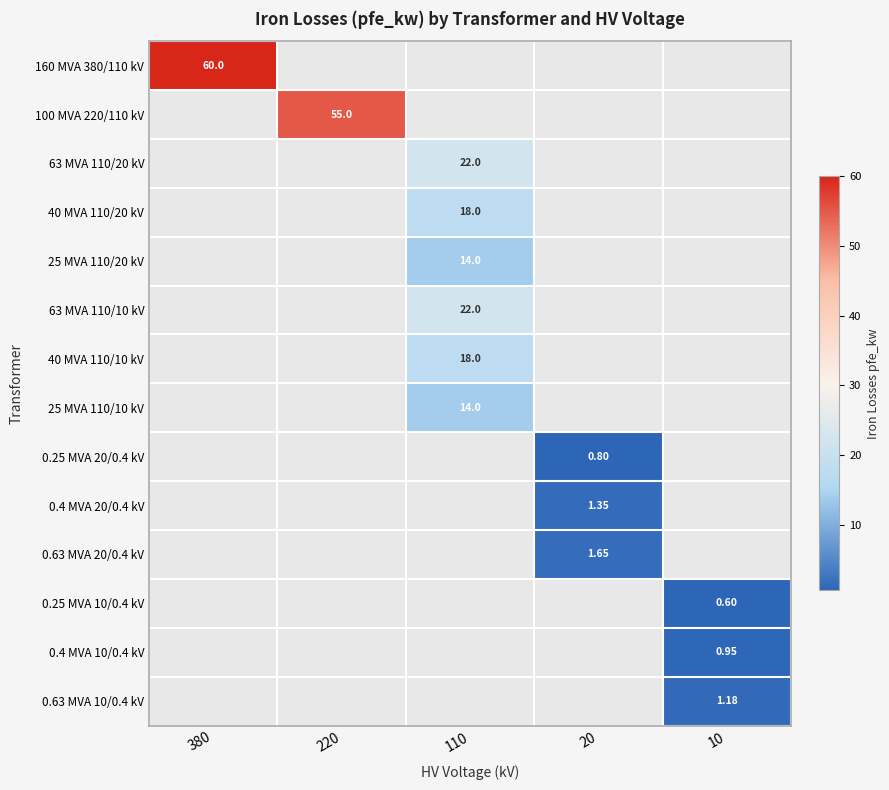

Read the 0.4 MVA 20/0.4 kV value at 20.

1.4